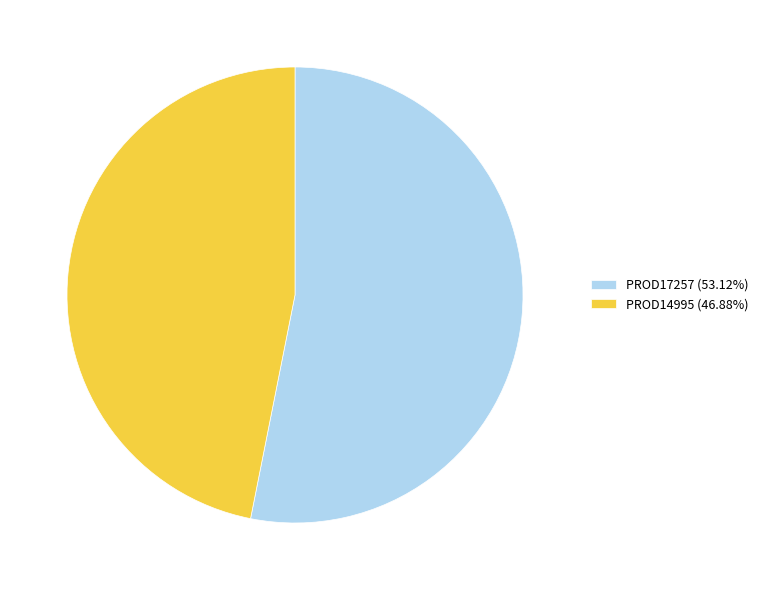

Is it true that PROD17257 is 53% of the pie?

True